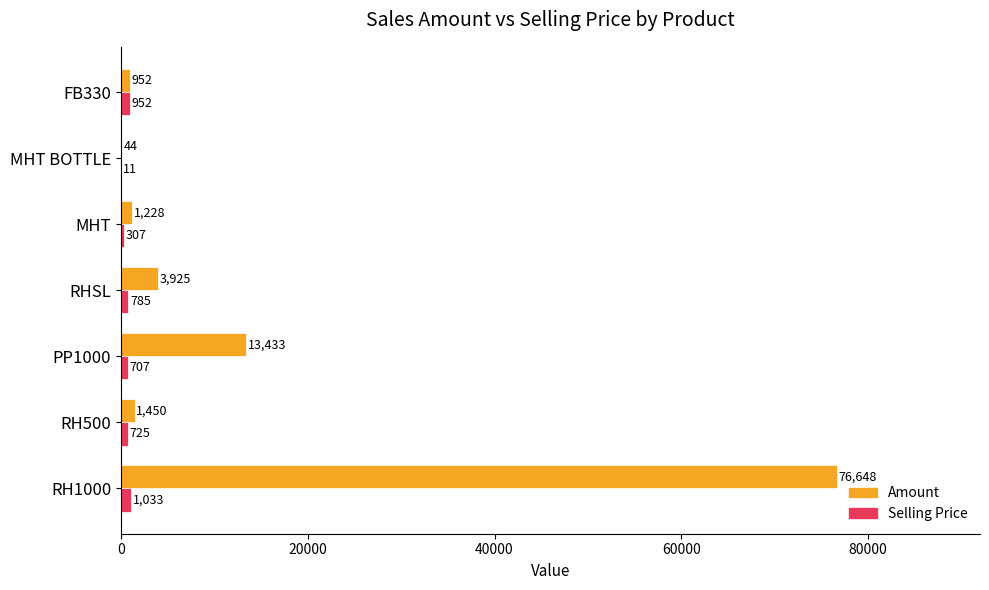

Is the value of Selling Price at RH500 greater than the value of Amount at RH500?

No